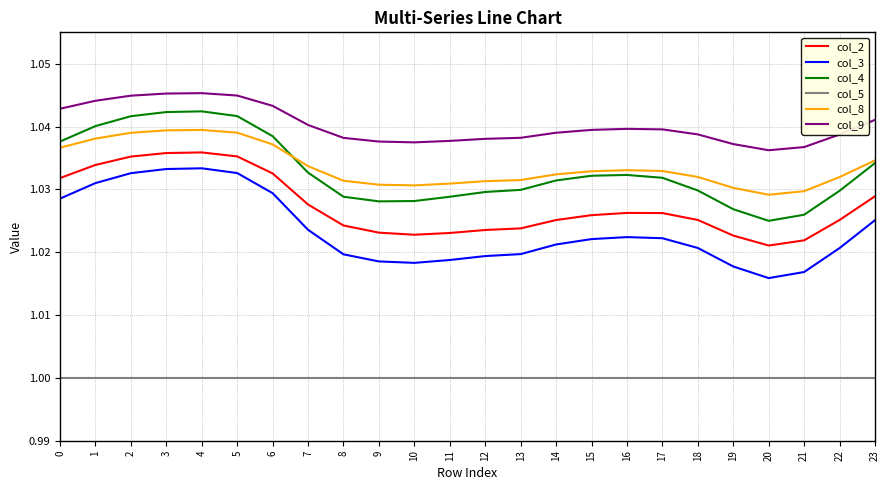

True or false: col_2 and col_5 intersect in this chart.

False